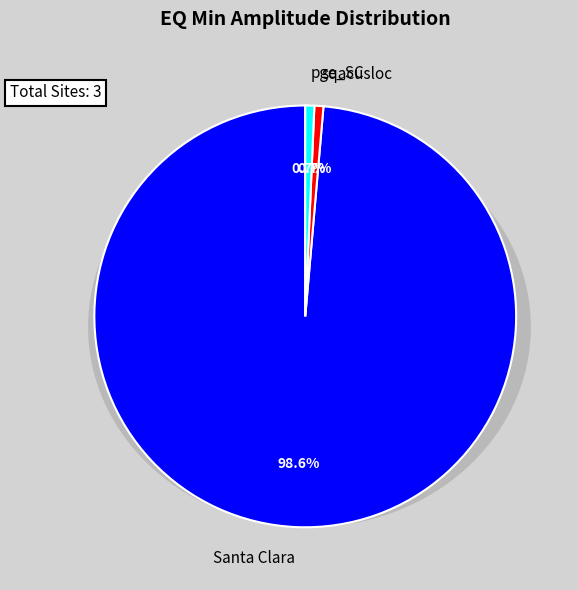

The Santa Clara slice represents 90% of the pie. True or false?

False